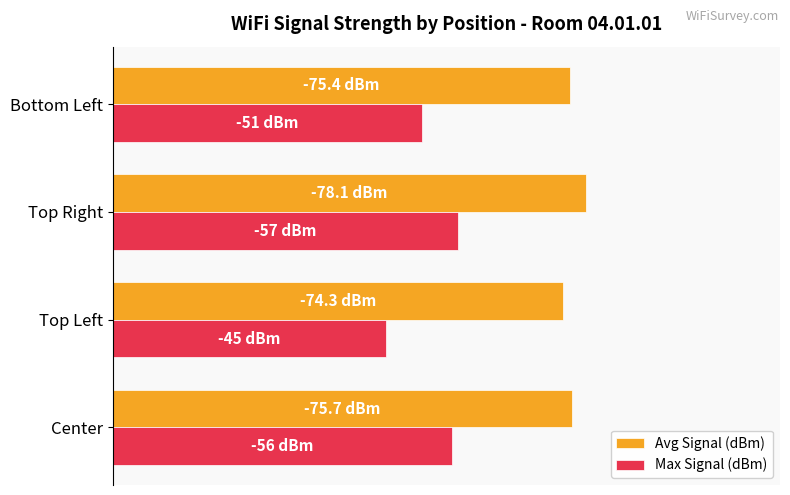

What is the difference between the maximum and minimum values in the Max Signal (dBm) series?

12.0